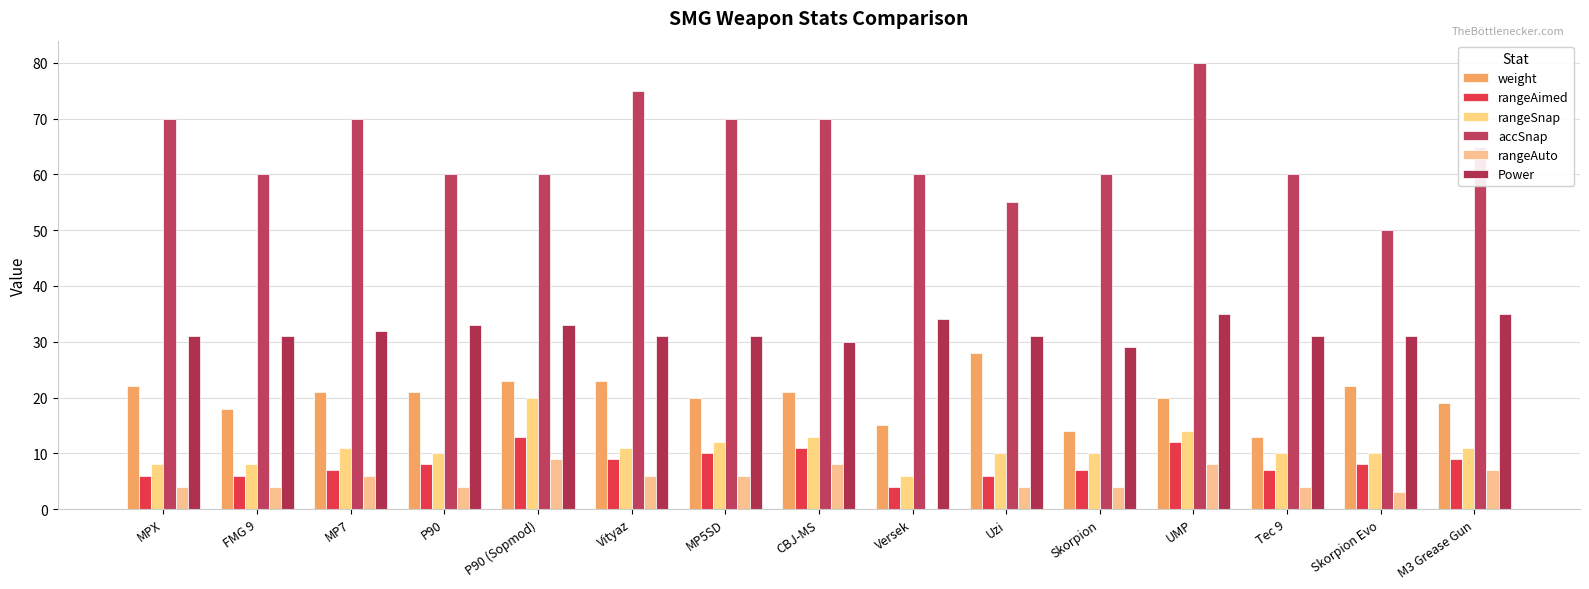

What are all the series names shown in the legend?

weight, rangeAimed, rangeSnap, accSnap, rangeAuto, Power